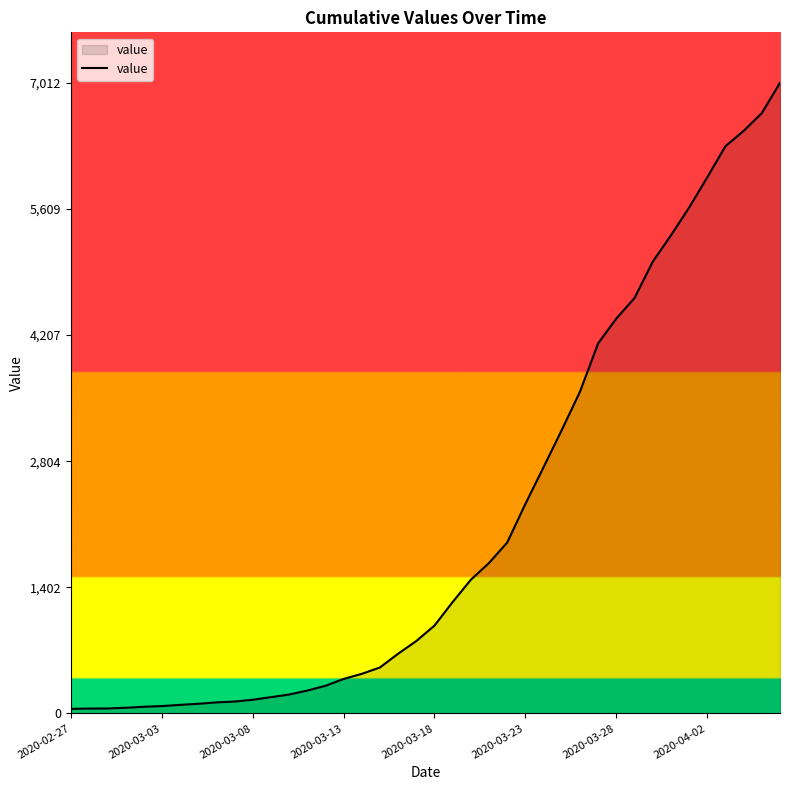

What is the average value?

2133